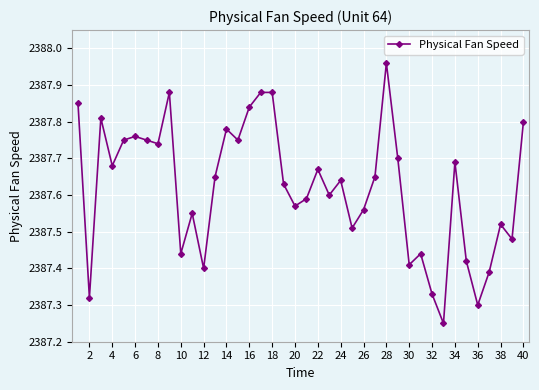

What is the sum of all values?

95504.8